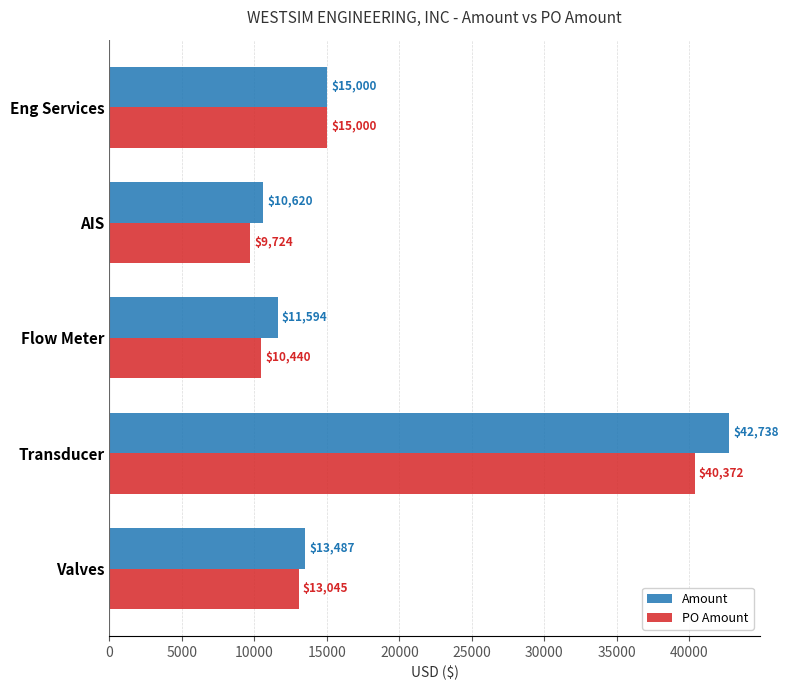

How many data points in Amount are less than 13487?

2